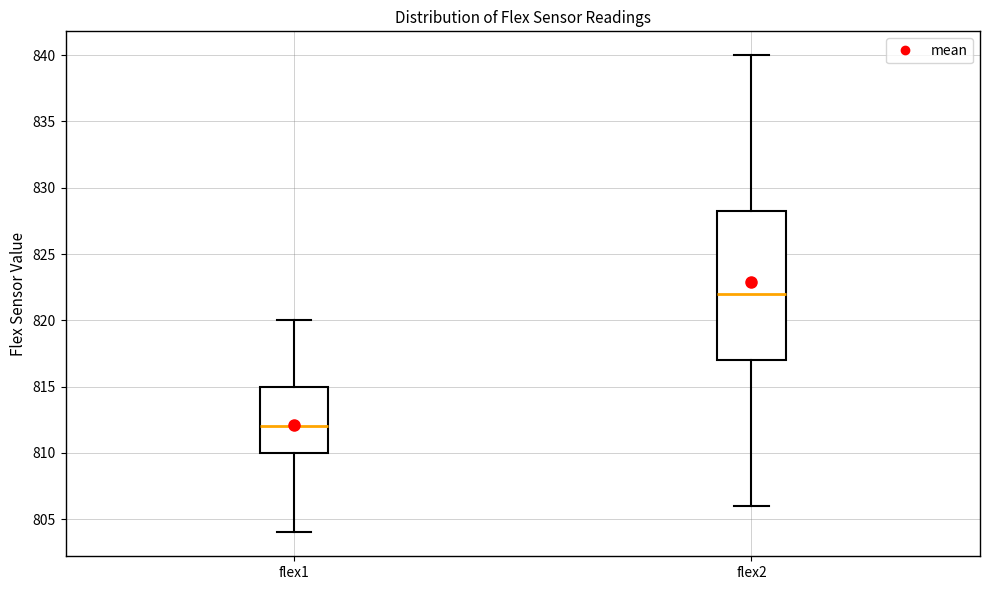

Reading left to right, read every box against the y-axis: the position of its median line, the range the box covers, and the ends of its whiskers. The values are not printed on the chart, so give them approximately, as read against the axis.

flex1: median 812.0, box 810.0 to 815.0, whiskers 804.0 to 820.0
flex2: median 822.0, box 817.0 to 828.5, whiskers 806.0 to 840.0